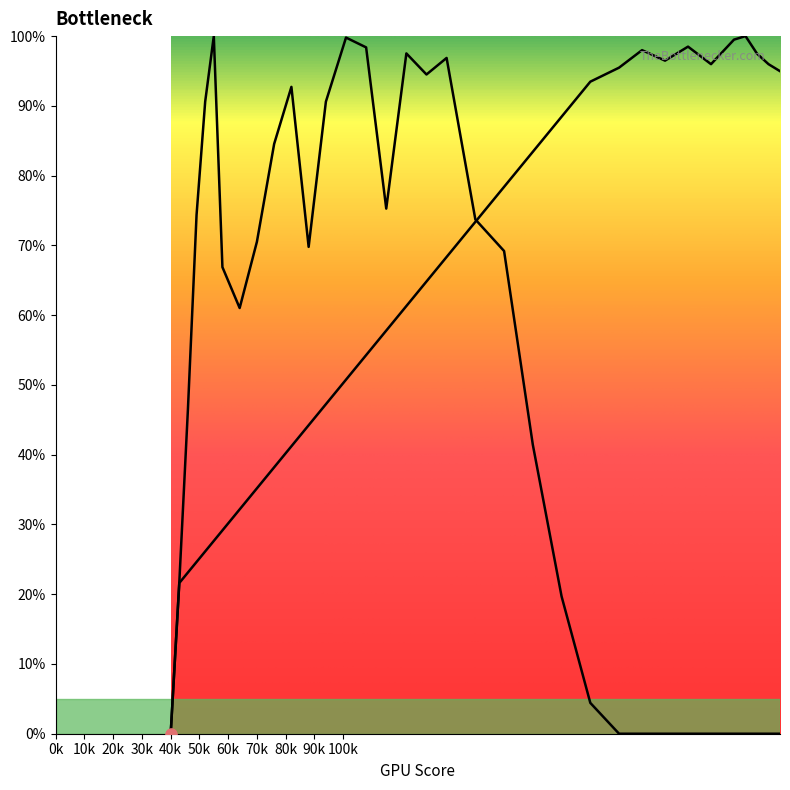

Is this an area chart (filled region under the line)?

No